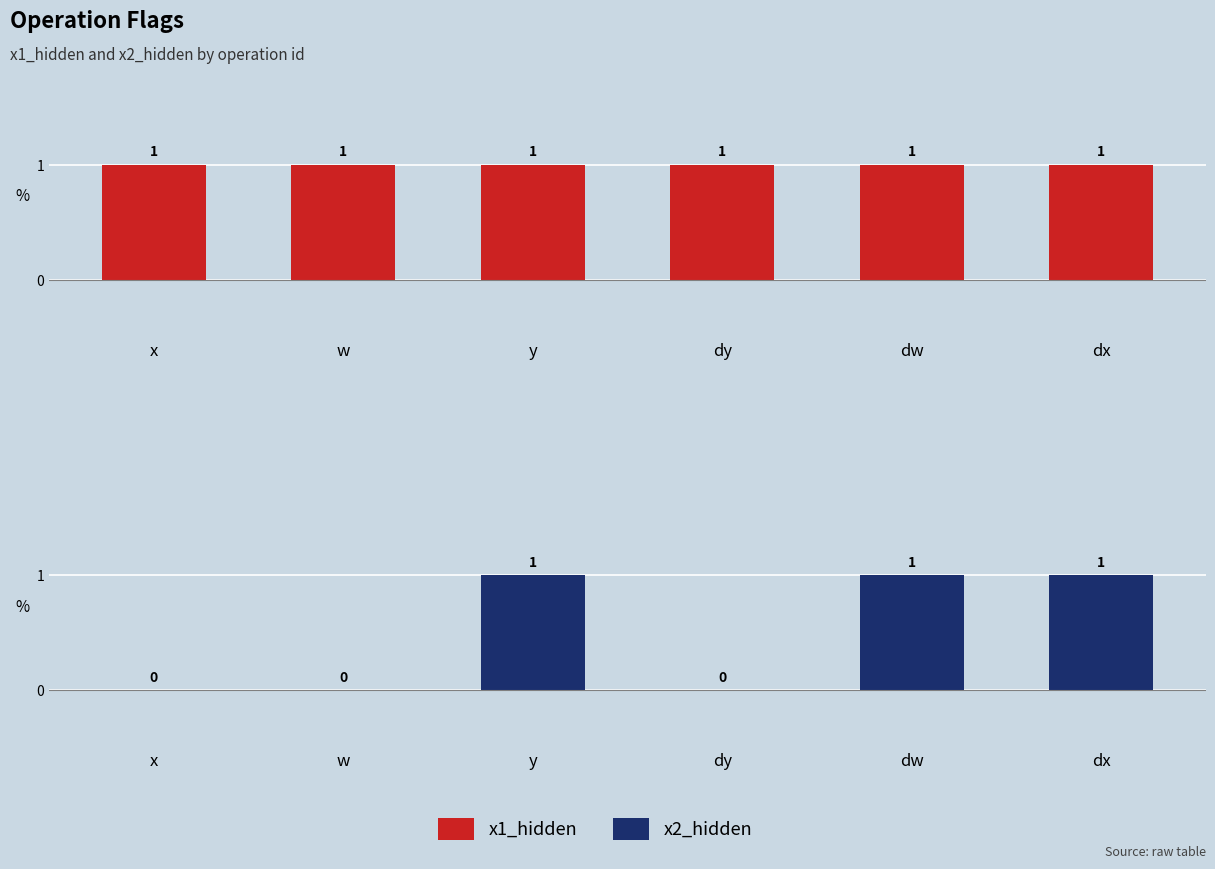

Reading left to right, extract all data points from this chart.

x1_hidden: x=1	w=1	y=1	dy=1	dw=1	dx=1
x2_hidden: x=0	w=0	y=1	dy=0	dw=1	dx=1